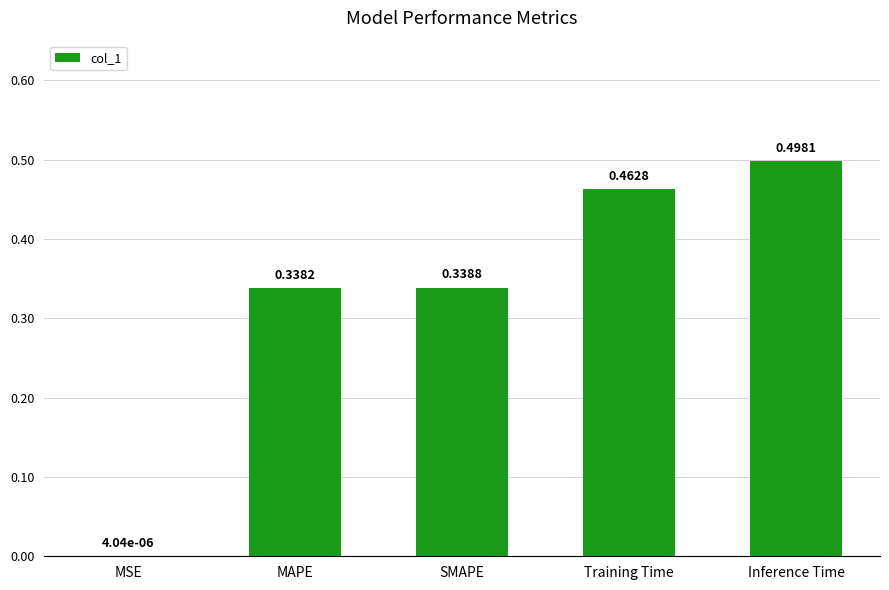

What is the change in value from MSE to SMAPE?

+0.3